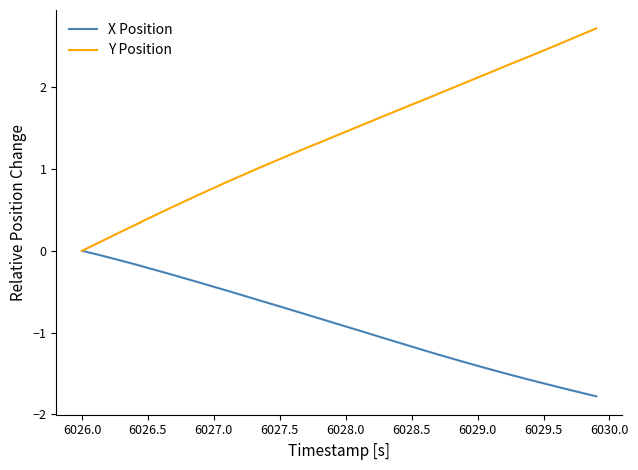

Rank the series by their maximum value, from lowest to highest.

X Position, Y Position